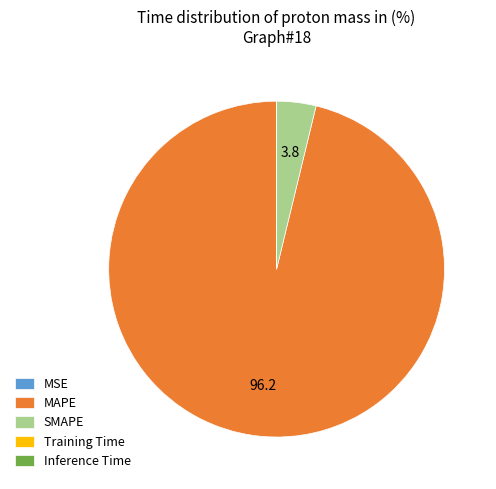

What is the largest slice in the pie chart?

MAPE